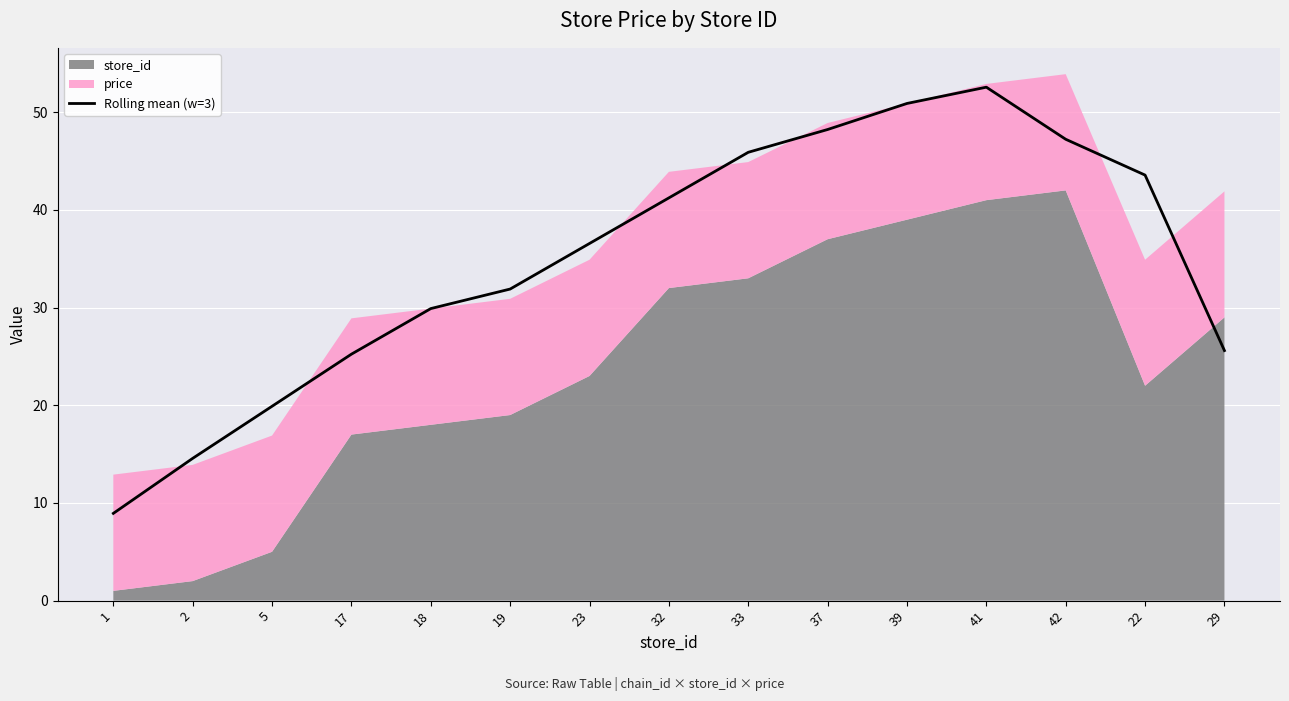

The value at 5 is 19.9. True or false?

True